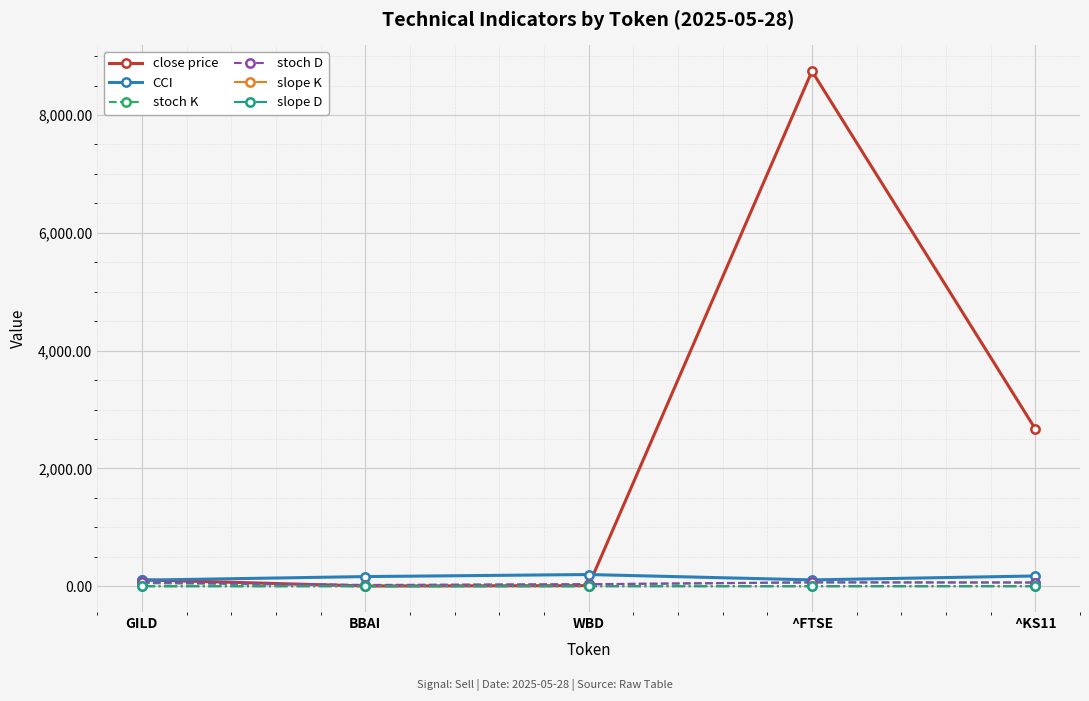

Which series has the widest spread of values?

close price